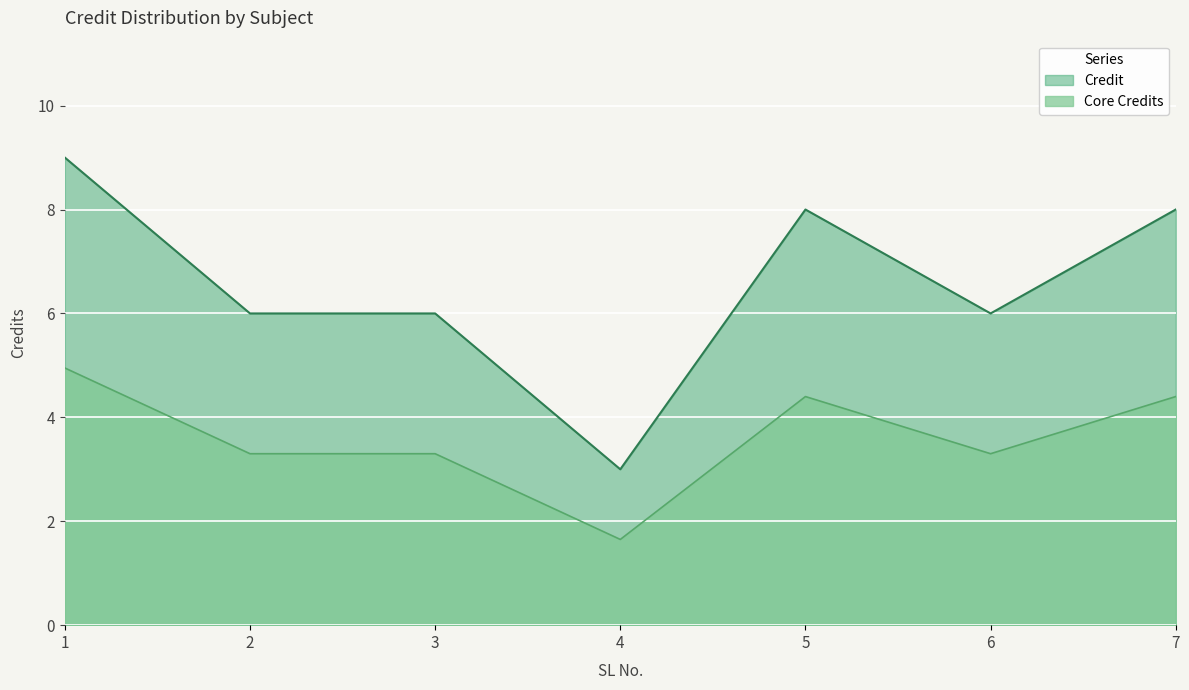

What is the minimum value shown in the chart?

1.7